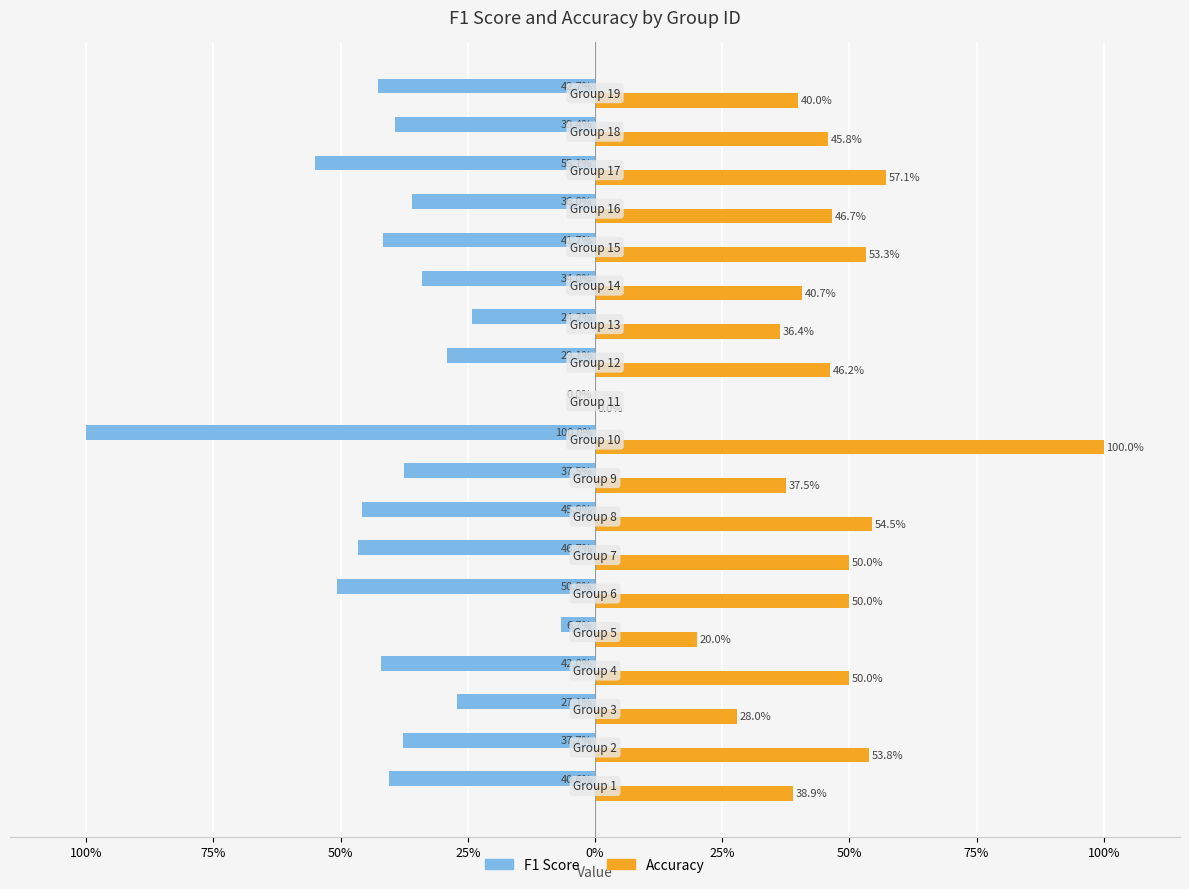

What is the sum of all Accuracy values?

8.5